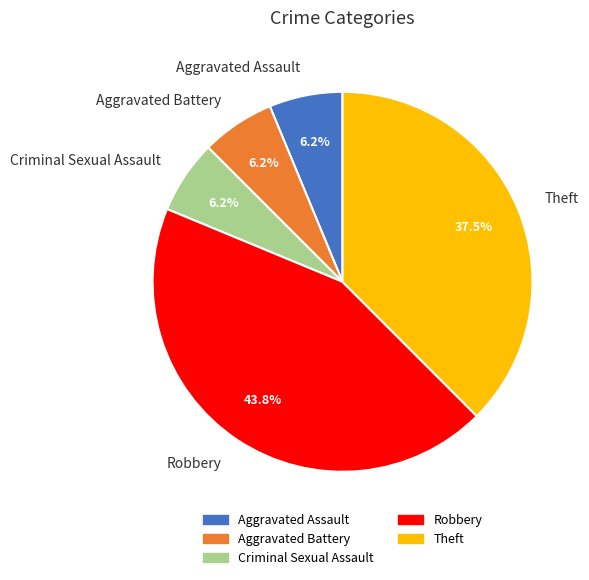

To the nearest percent, what percentage of the pie is Aggravated Assault?

6%